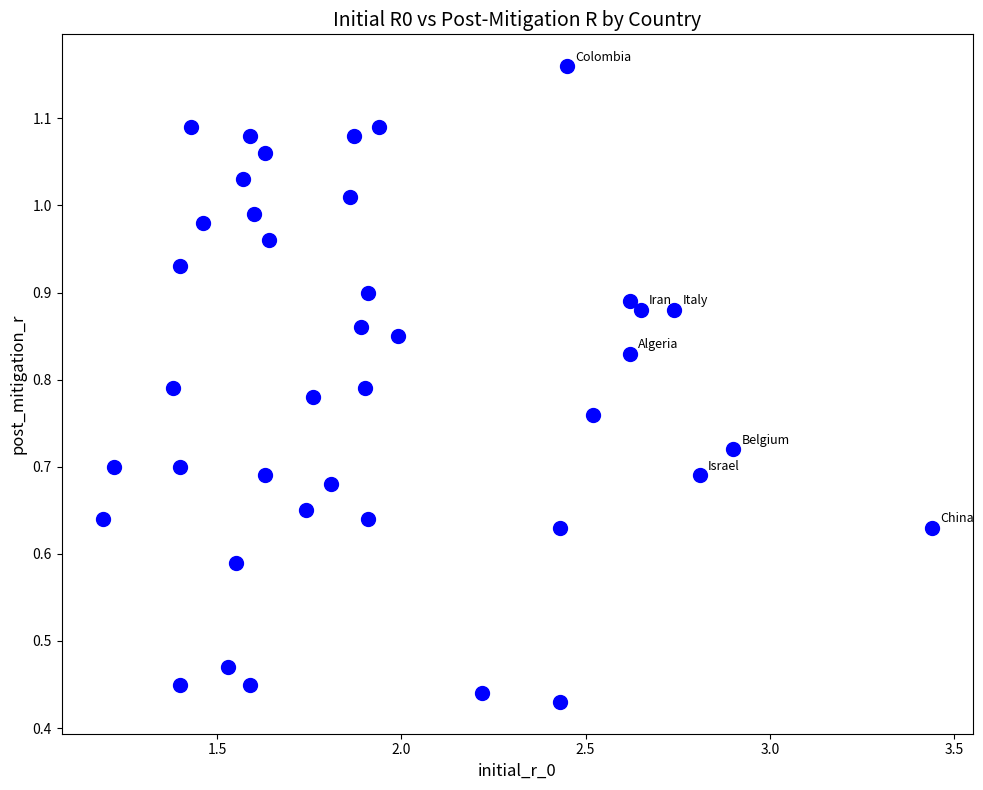

What is the range of X values (max minus min)?

2.2